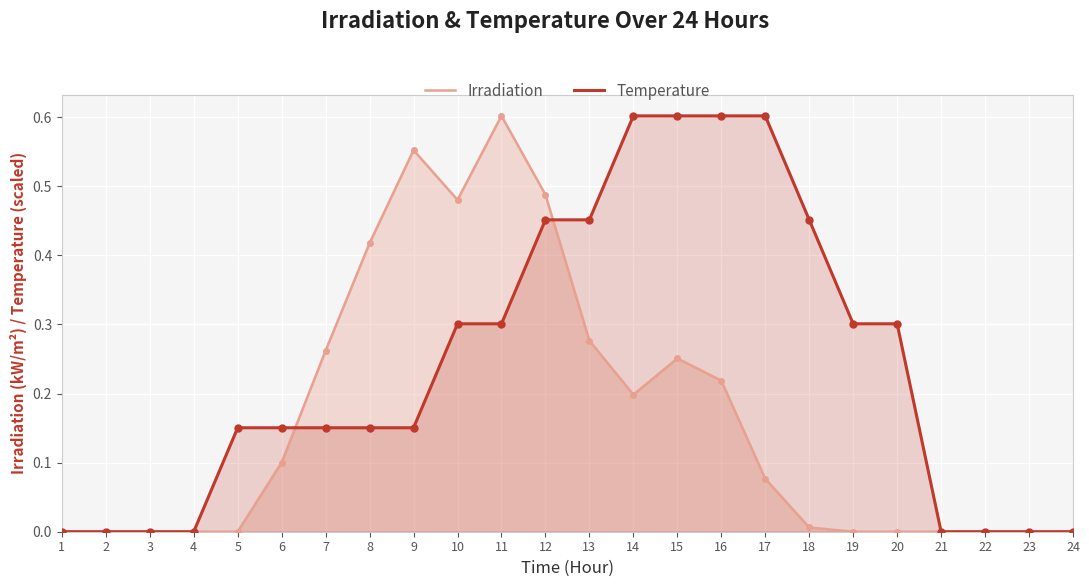

What are all the series names shown in the legend?

Irradiation, Temperature